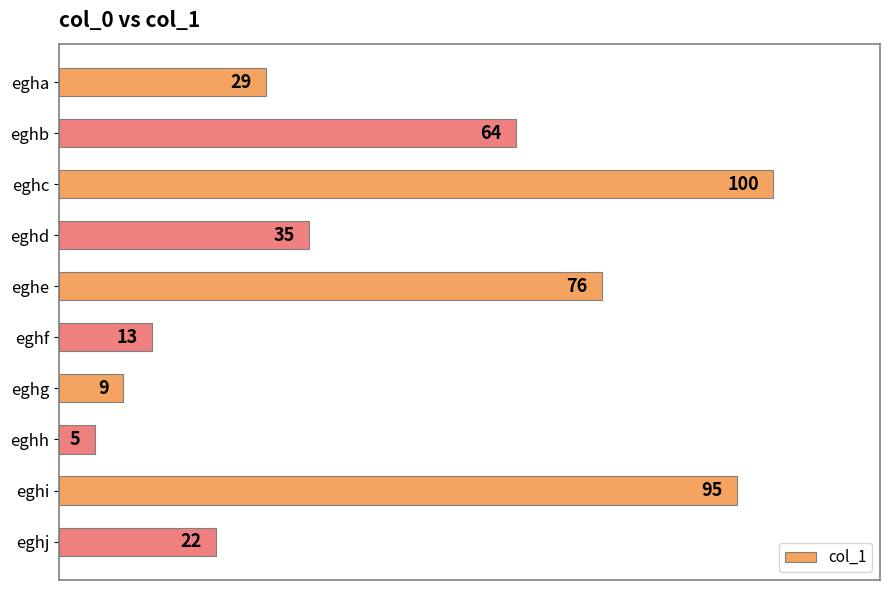

How many series are shown in this chart?

1